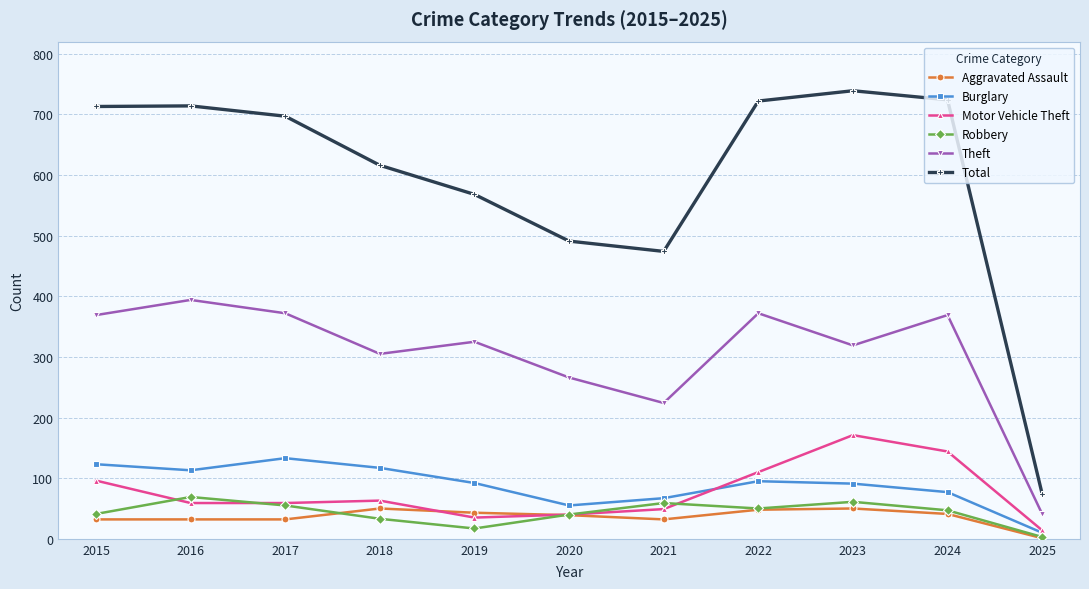

At how many categories does at least one series exceed 557?

8